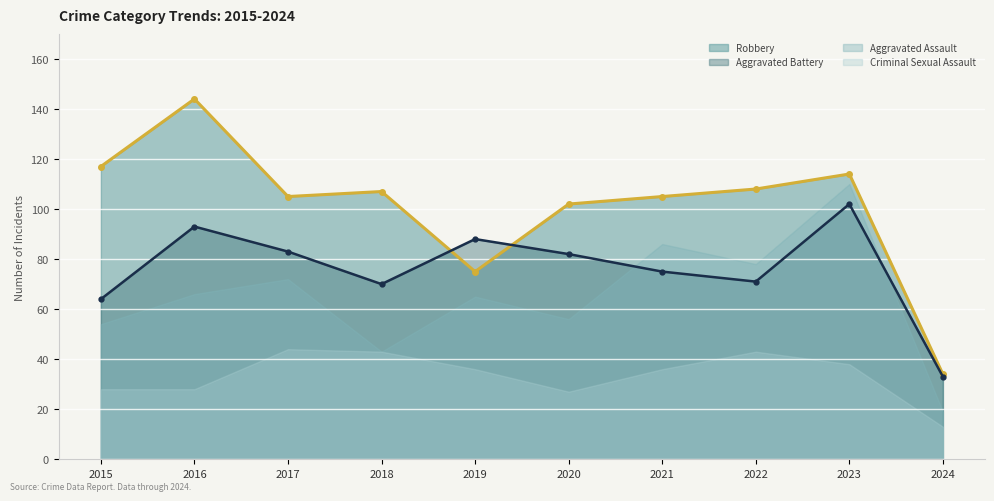

How many data points in Aggravated Battery are less than 82?

5